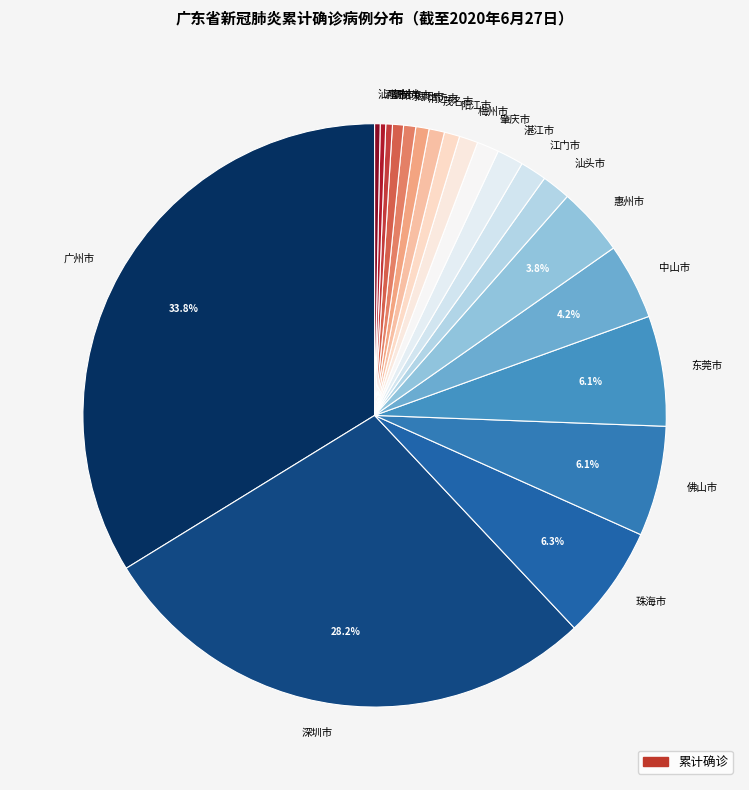

Is there a majority slice in this chart?

No